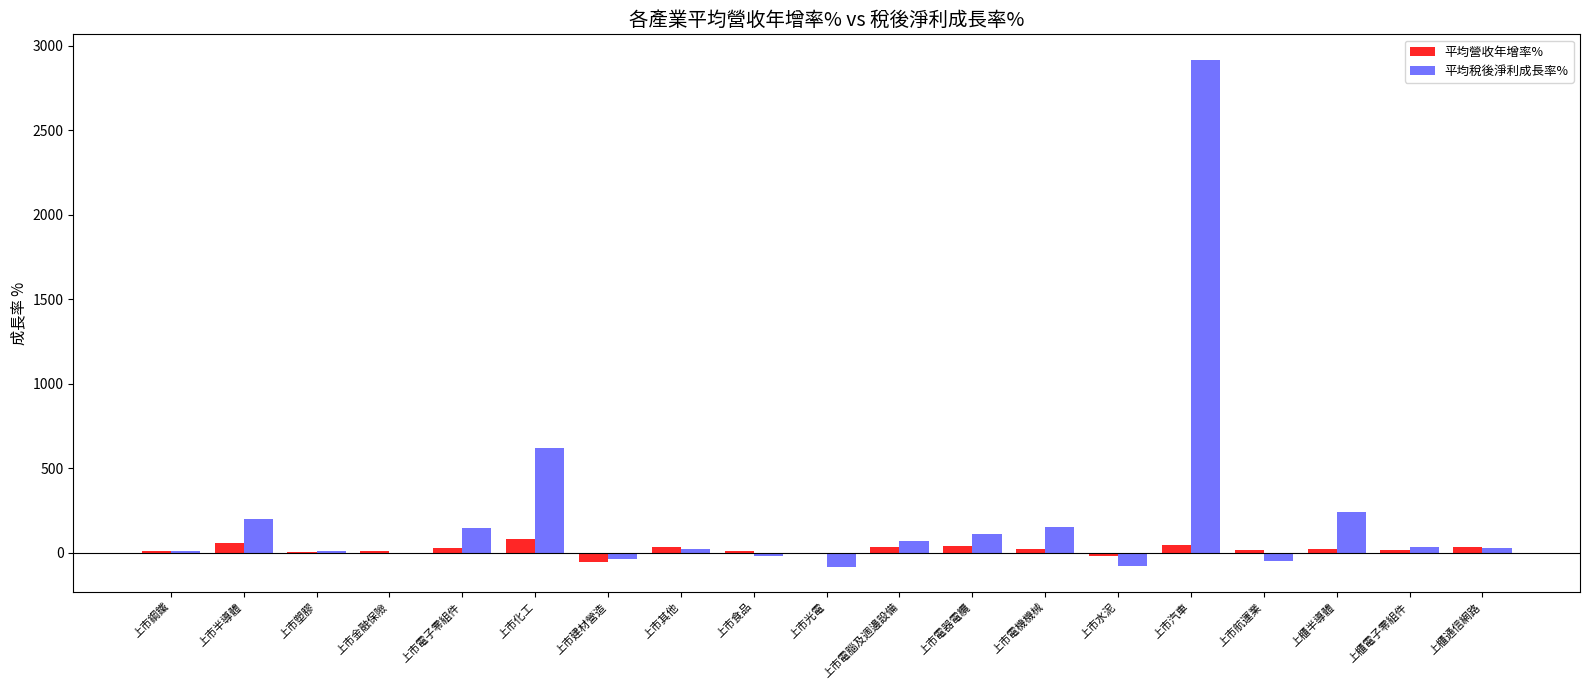

What is the sum of the 平均營收年增率% values at 上櫃電子零組件 and 上市化工?

100.2